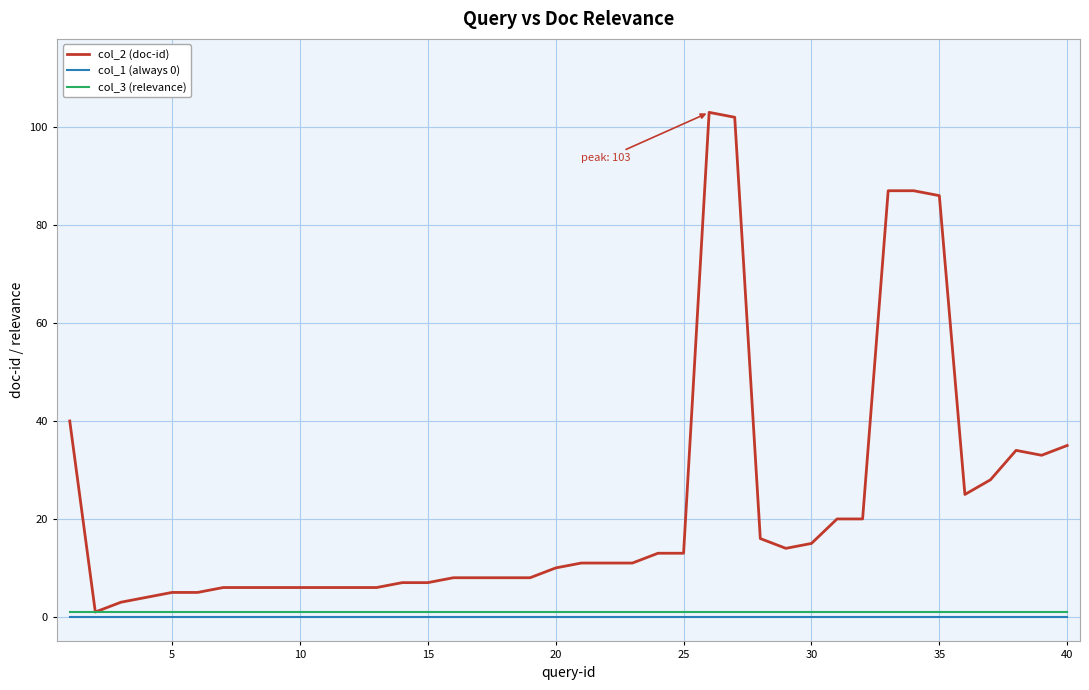

Rank the series by their maximum value, from highest to lowest.

col_2 (doc-id), col_3 (relevance), col_1 (always 0)